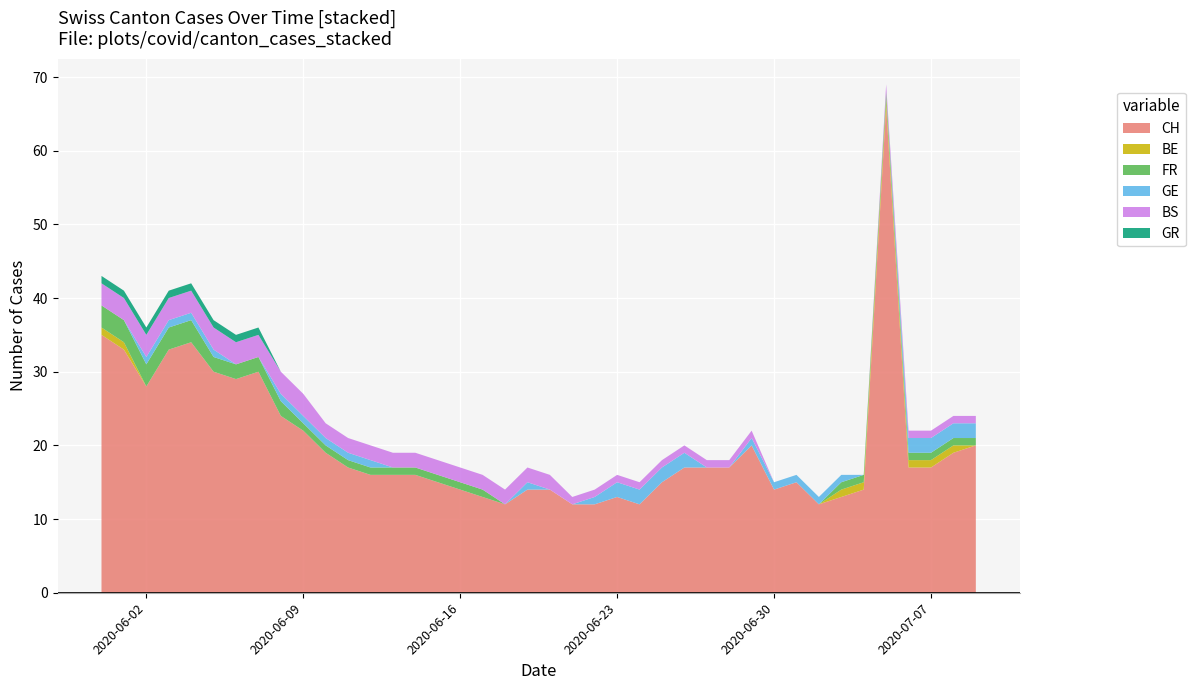

Reading left to right, what are all the values shown in this chart?

CH: 2020-05-31=35	2020-06-01=33	2020-06-02=28	2020-06-03=33	2020-06-04=34	2020-06-05=30	2020-06-06=29	2020-06-07=30	2020-06-08=24	2020-06-09=22	2020-06-10=19	2020-06-11=17	2020-06-12=16	2020-06-13=16	2020-06-14=16	2020-06-15=15	2020-06-16=14	2020-06-17=13	2020-06-18=12	2020-06-19=14	2020-06-20=14	2020-06-21=12	2020-06-22=12	2020-06-23=13	2020-06-24=12	2020-06-25=15	2020-06-26=17	2020-06-27=17	2020-06-28=17	2020-06-29=20	2020-06-30=14	2020-07-01=15	2020-07-02=12	2020-07-03=13	2020-07-04=14	2020-07-05=66	2020-07-06=17	2020-07-07=17	2020-07-08=19	2020-07-09=20
BE: 2020-05-31=1	2020-06-01=1	2020-06-02=0	2020-06-03=0	2020-06-04=0	2020-06-05=0	2020-06-06=0	2020-06-07=0	2020-06-08=0	2020-06-09=0	2020-06-10=0	2020-06-11=0	2020-06-12=0	2020-06-13=0	2020-06-14=0	2020-06-15=0	2020-06-16=0	2020-06-17=0	2020-06-18=0	2020-06-19=0	2020-06-20=0	2020-06-21=0	2020-06-22=0	2020-06-23=0	2020-06-24=0	2020-06-25=0	2020-06-26=0	2020-06-27=0	2020-06-28=0	2020-06-29=0	2020-06-30=0	2020-07-01=0	2020-07-02=0	2020-07-03=1	2020-07-04=1	2020-07-05=1	2020-07-06=1	2020-07-07=1	2020-07-08=1	2020-07-09=0
FR: 2020-05-31=3	2020-06-01=3	2020-06-02=3	2020-06-03=3	2020-06-04=3	2020-06-05=2	2020-06-06=2	2020-06-07=2	2020-06-08=2	2020-06-09=1	2020-06-10=1	2020-06-11=1	2020-06-12=1	2020-06-13=1	2020-06-14=1	2020-06-15=1	2020-06-16=1	2020-06-17=1	2020-06-18=0	2020-06-19=0	2020-06-20=0	2020-06-21=0	2020-06-22=0	2020-06-23=0	2020-06-24=0	2020-06-25=0	2020-06-26=0	2020-06-27=0	2020-06-28=0	2020-06-29=0	2020-06-30=0	2020-07-01=0	2020-07-02=0	2020-07-03=1	2020-07-04=1	2020-07-05=1	2020-07-06=1	2020-07-07=1	2020-07-08=1	2020-07-09=1
GE: 2020-05-31=0	2020-06-01=0	2020-06-02=1	2020-06-03=1	2020-06-04=1	2020-06-05=1	2020-06-06=0	2020-06-07=0	2020-06-08=1	2020-06-09=1	2020-06-10=1	2020-06-11=1	2020-06-12=1	2020-06-13=0	2020-06-14=0	2020-06-15=0	2020-06-16=0	2020-06-17=0	2020-06-18=0	2020-06-19=1	2020-06-20=0	2020-06-21=0	2020-06-22=1	2020-06-23=2	2020-06-24=2	2020-06-25=2	2020-06-26=2	2020-06-27=0	2020-06-28=0	2020-06-29=1	2020-06-30=1	2020-07-01=1	2020-07-02=1	2020-07-03=1	2020-07-04=0	2020-07-05=0	2020-07-06=2	2020-07-07=2	2020-07-08=2	2020-07-09=2
BS: 2020-05-31=3	2020-06-01=3	2020-06-02=3	2020-06-03=3	2020-06-04=3	2020-06-05=3	2020-06-06=3	2020-06-07=3	2020-06-08=3	2020-06-09=3	2020-06-10=2	2020-06-11=2	2020-06-12=2	2020-06-13=2	2020-06-14=2	2020-06-15=2	2020-06-16=2	2020-06-17=2	2020-06-18=2	2020-06-19=2	2020-06-20=2	2020-06-21=1	2020-06-22=1	2020-06-23=1	2020-06-24=1	2020-06-25=1	2020-06-26=1	2020-06-27=1	2020-06-28=1	2020-06-29=1	2020-06-30=0	2020-07-01=0	2020-07-02=0	2020-07-03=0	2020-07-04=0	2020-07-05=1	2020-07-06=1	2020-07-07=1	2020-07-08=1	2020-07-09=1
GR: 2020-05-31=1	2020-06-01=1	2020-06-02=1	2020-06-03=1	2020-06-04=1	2020-06-05=1	2020-06-06=1	2020-06-07=1	2020-06-08=0	2020-06-09=0	2020-06-10=0	2020-06-11=0	2020-06-12=0	2020-06-13=0	2020-06-14=0	2020-06-15=0	2020-06-16=0	2020-06-17=0	2020-06-18=0	2020-06-19=0	2020-06-20=0	2020-06-21=0	2020-06-22=0	2020-06-23=0	2020-06-24=0	2020-06-25=0	2020-06-26=0	2020-06-27=0	2020-06-28=0	2020-06-29=0	2020-06-30=0	2020-07-01=0	2020-07-02=0	2020-07-03=0	2020-07-04=0	2020-07-05=0	2020-07-06=0	2020-07-07=0	2020-07-08=0	2020-07-09=0